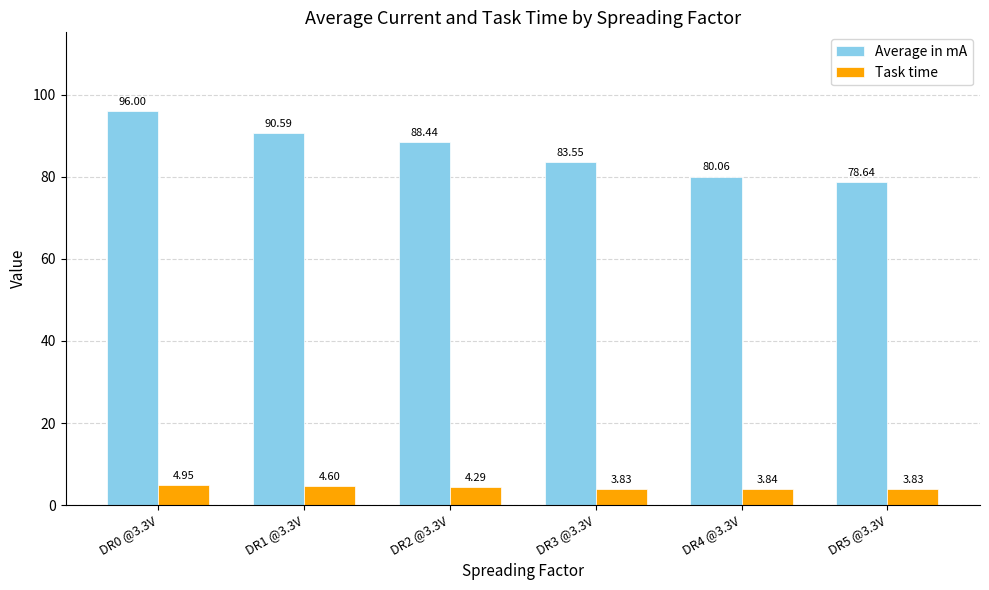

Rank the series by their average value, from highest to lowest.

Average in mA, Task time